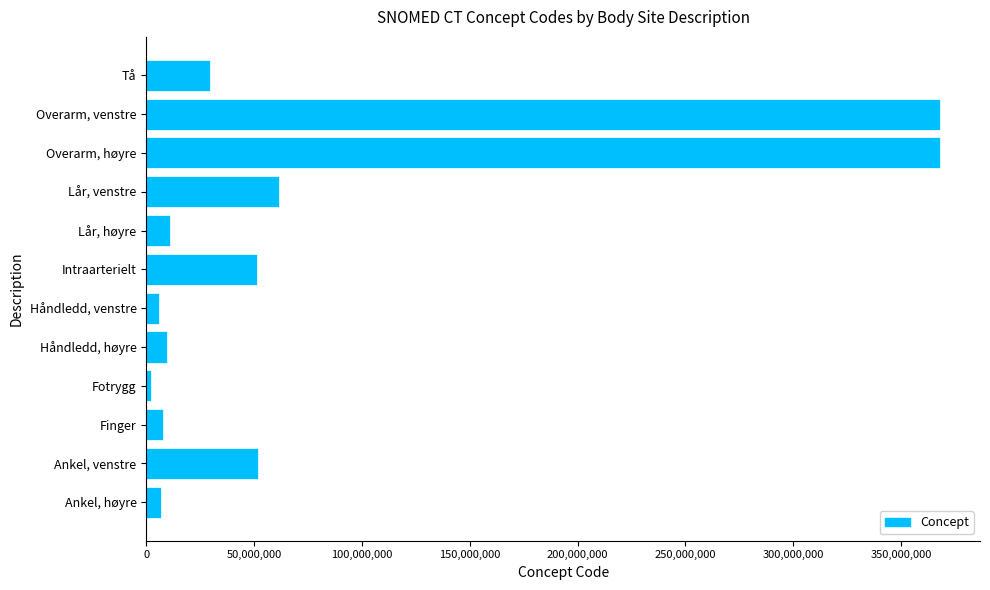

True or false: the data shows 368208006 at Overarm, venstre.

True